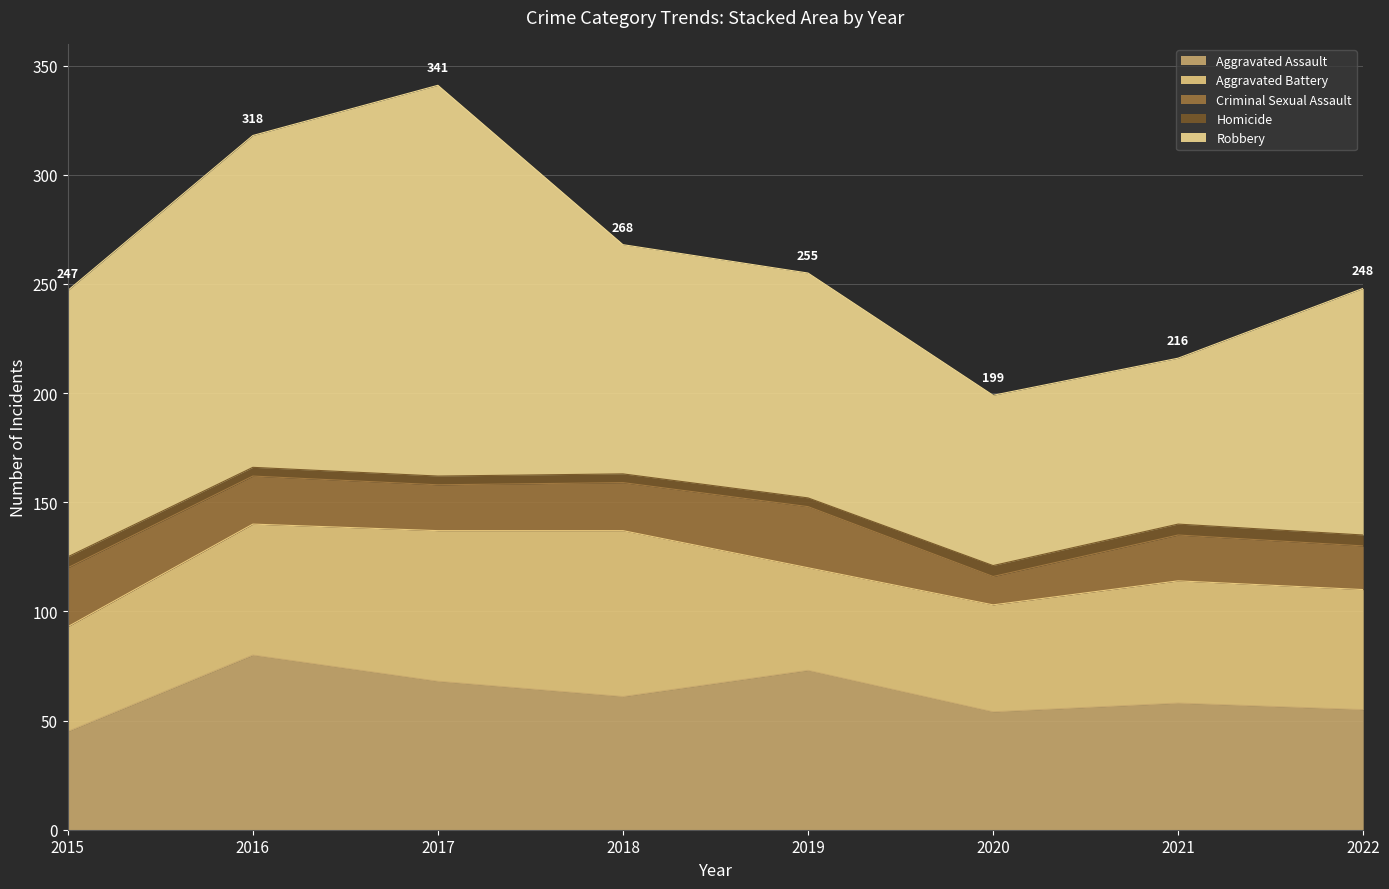

At 2021, list the series in order from smallest to largest.

Homicide, Criminal Sexual Assault, Aggravated Battery, Aggravated Assault, Robbery